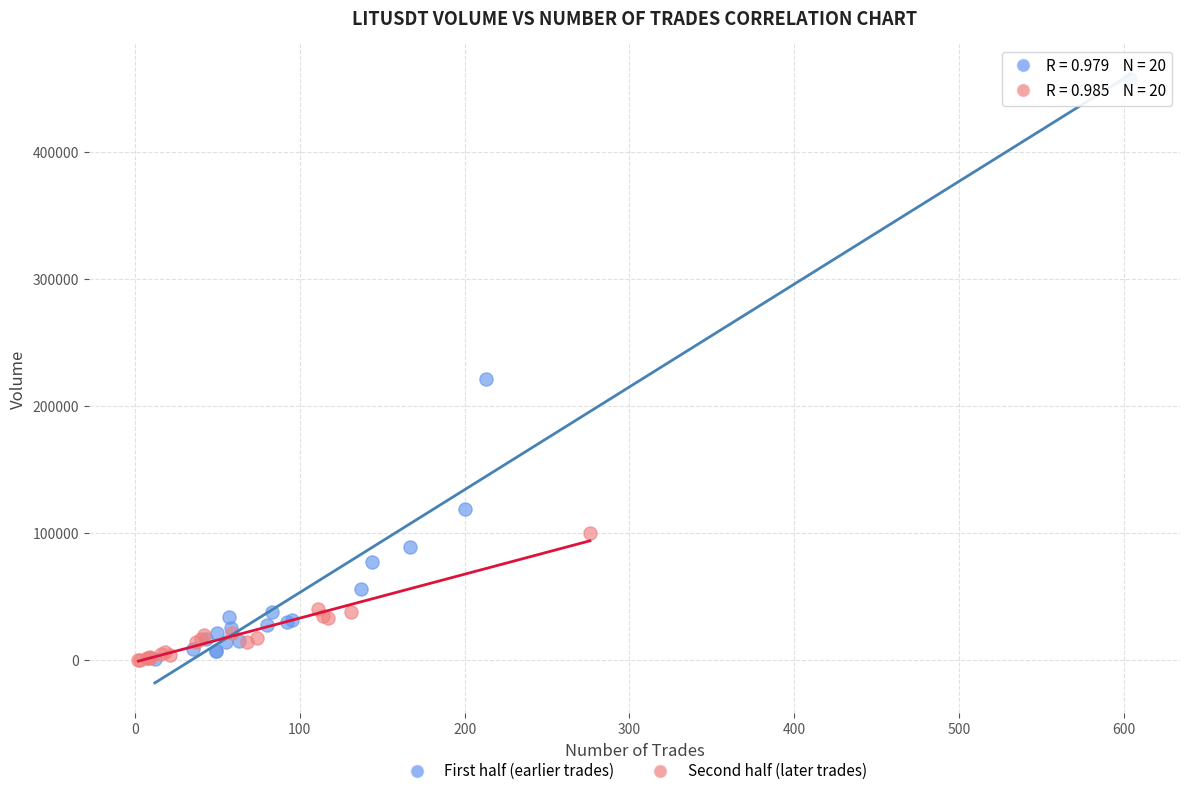

Which series reaches the maximum Y coordinate?

First half (earlier trades)